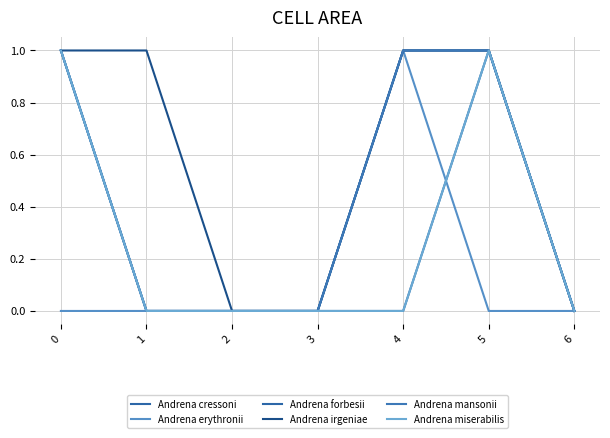

Does the chart display data point markers on the line(s)?

No